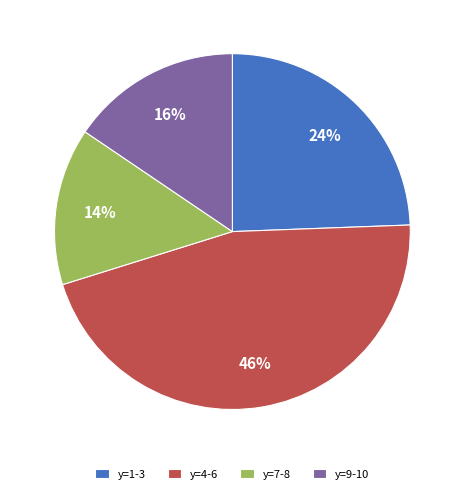

To the nearest percent, what portion does y=4-6 represent?

46%